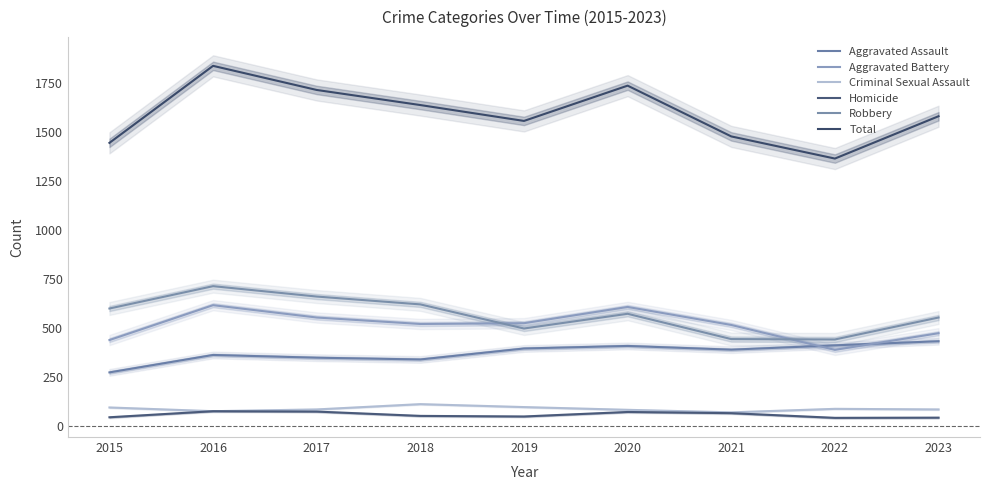

Does the chart display data point markers on the line(s)?

No